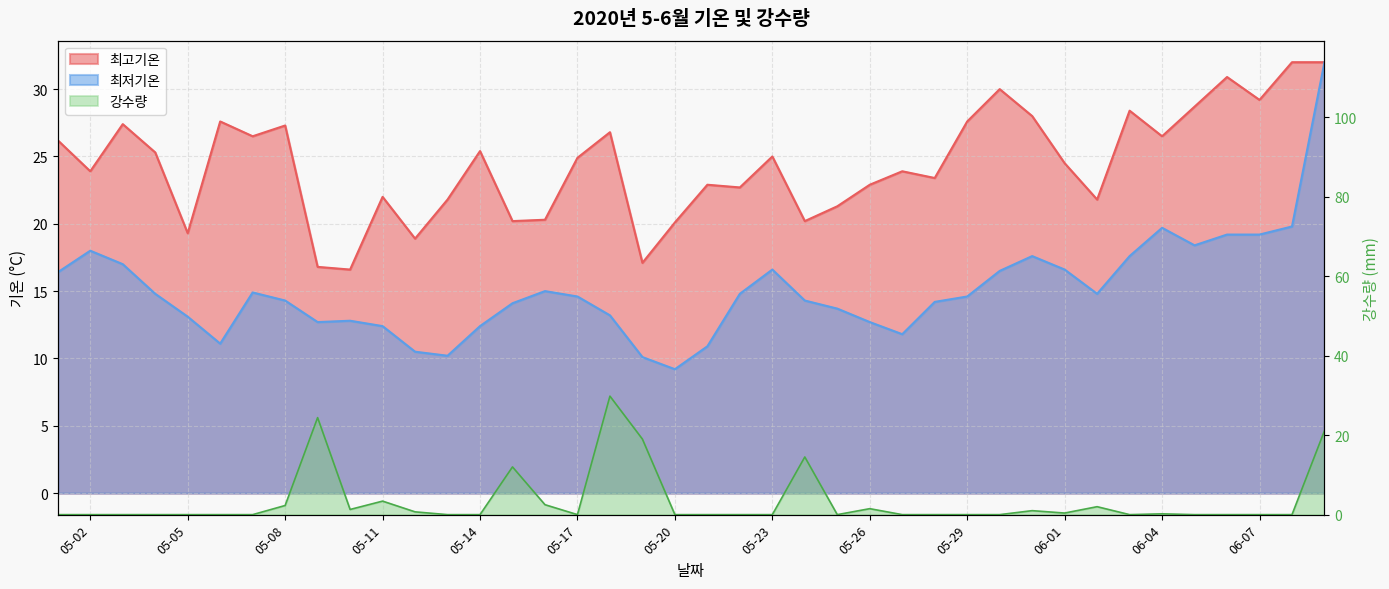

What is the lowest value of the 최저기온 series?

9.2